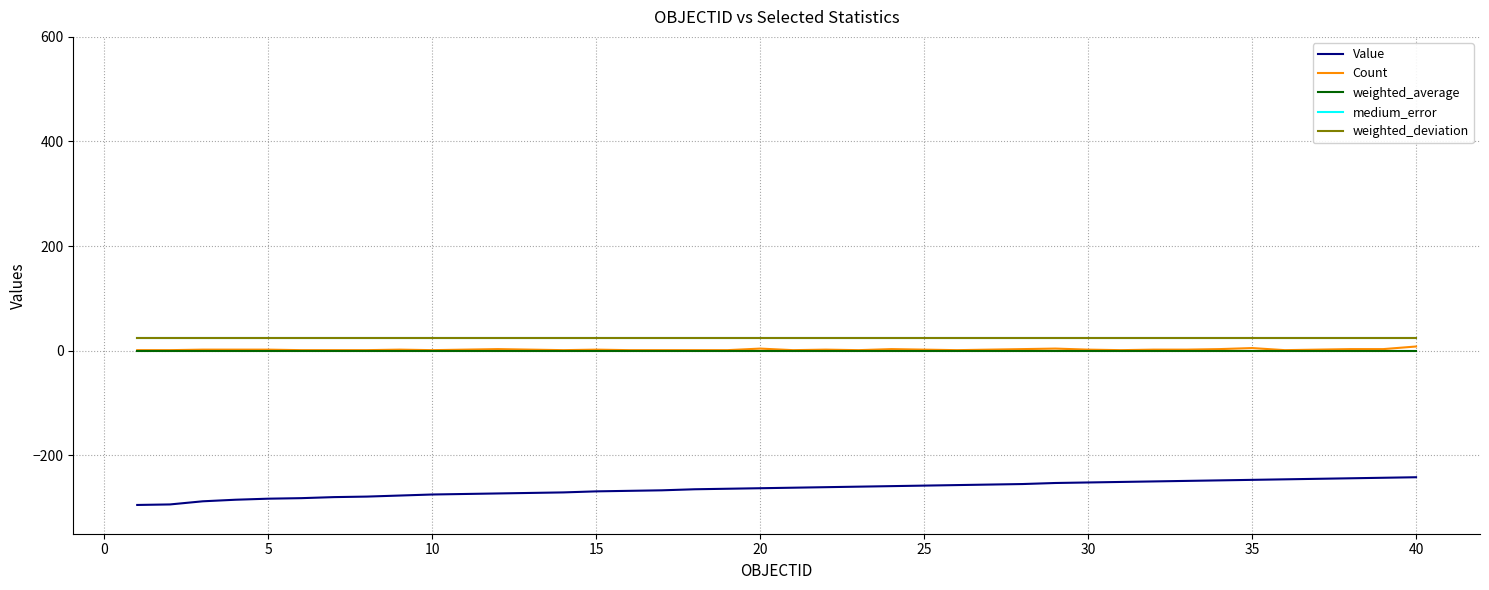

True or false: Value and medium_error cross at least once.

False